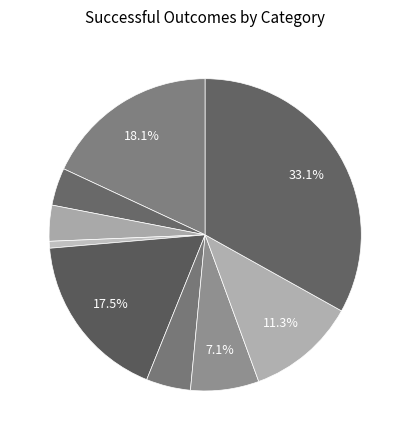

Count the number of slices in the pie.

9